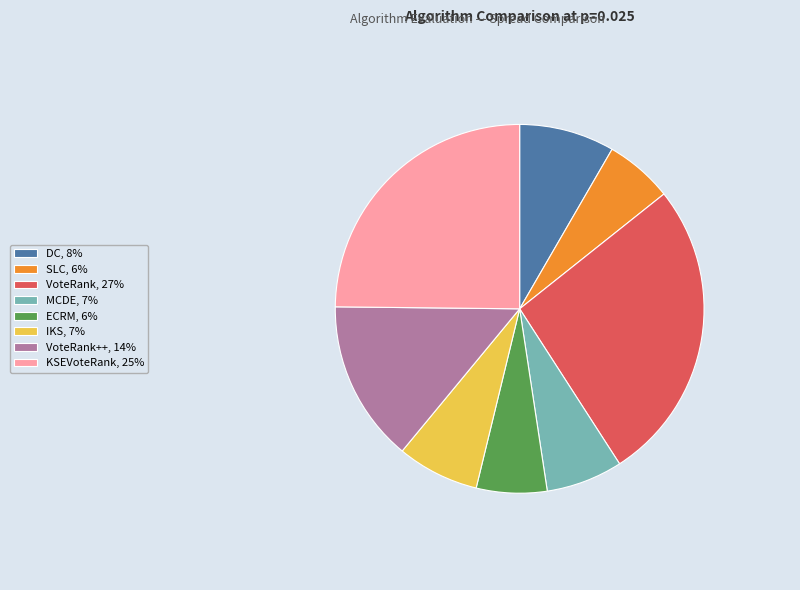

True or false: MCDE, 7% accounts for 7% of the total.

True